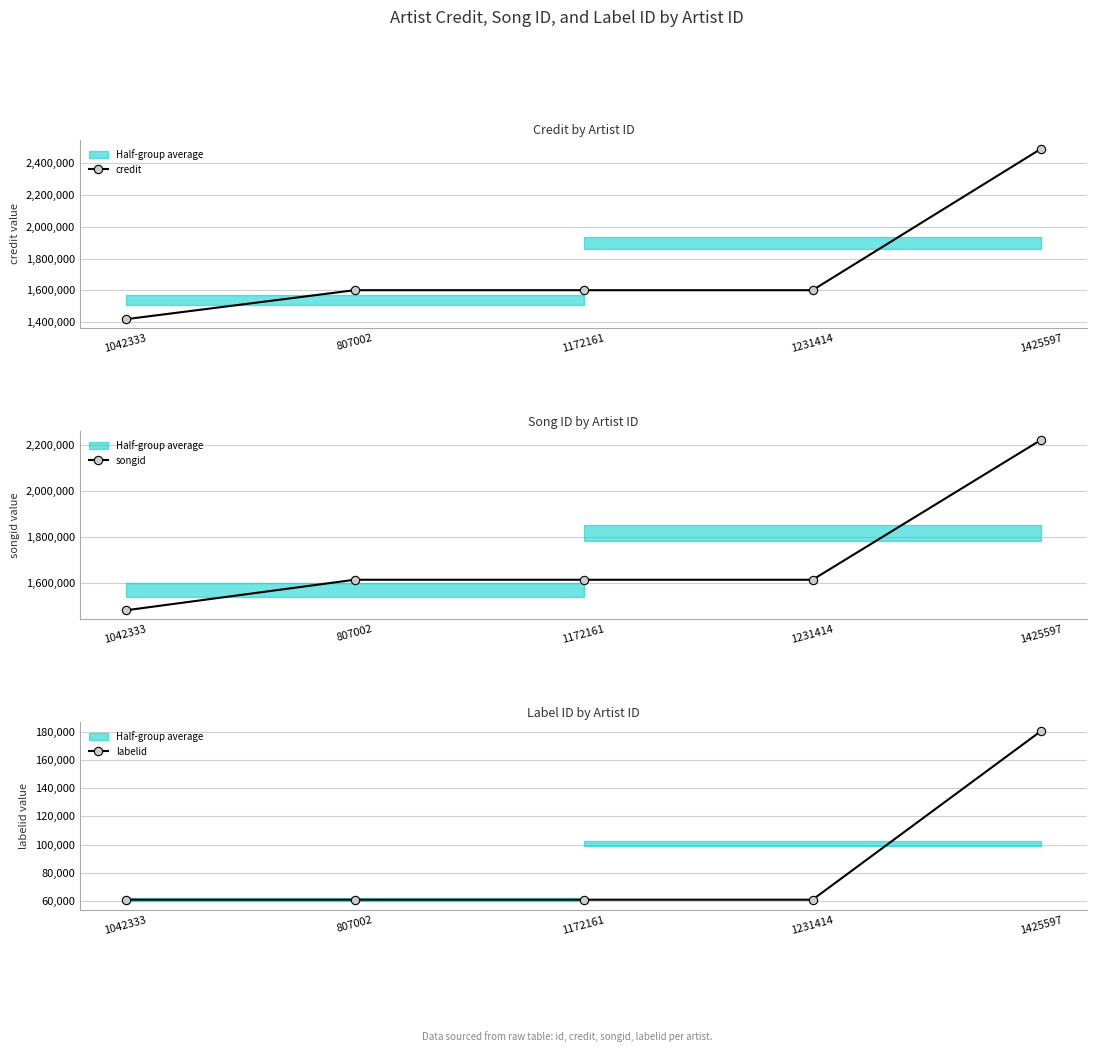

Reading left to right, what are all the values shown in this chart?

credit: 1418244	1600943	1600943	1600943	2491913
songid: 1481958	1614565	1614565	1614565	2222452
labelid: 61093	61093	61093	61093	180622